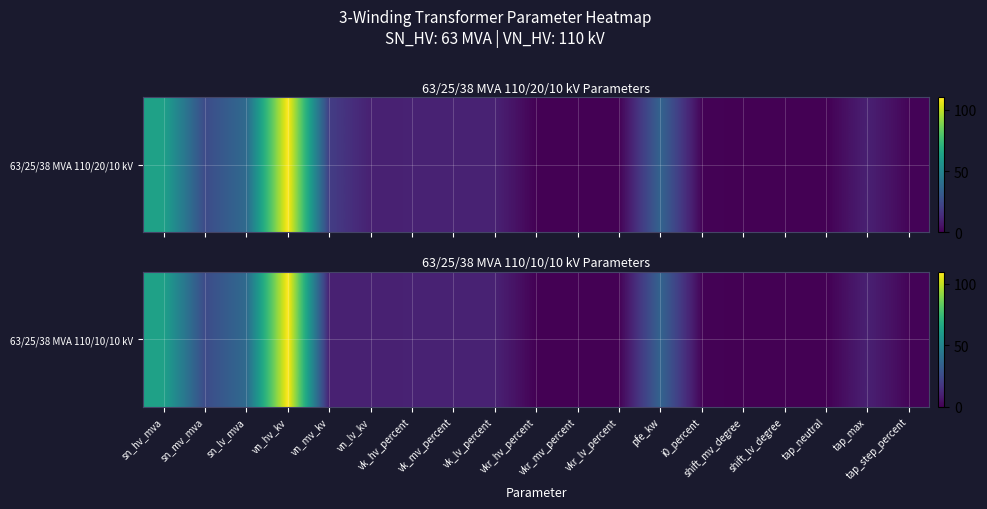

What is the difference between the second highest and second lowest values?

63.0